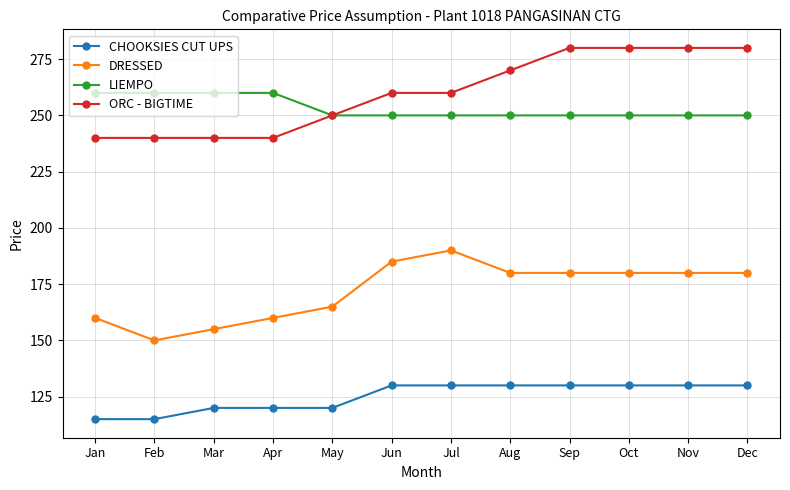

What is the total value across all series at Jun?

825